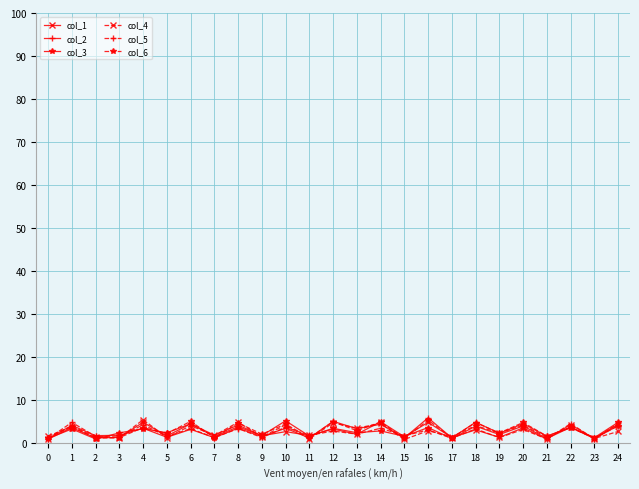

What is the value of the col_1 point at the 23rd from the left?

4.4